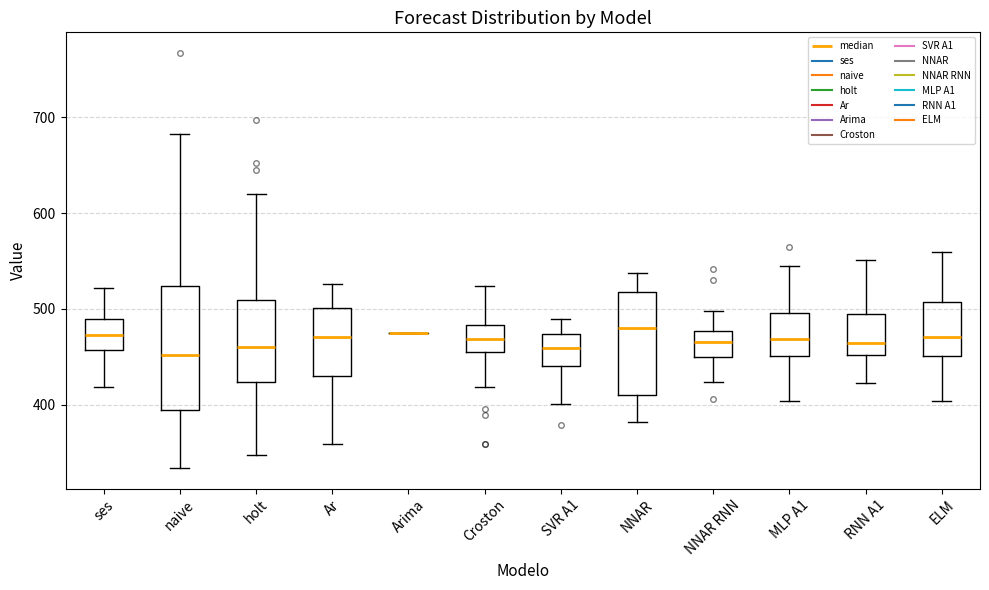

Reading left to right, read every box against the y-axis: the position of its median line, the range the box covers, and the ends of its whiskers. The values are not printed on the chart, so give them approximately, as read against the axis.

ses: median 470, box 460 to 490, whiskers 420 to 520
naive: median 450, box 390 to 520, whiskers 330 to 680
holt: median 460, box 420 to 510, whiskers 350 to 620
Ar: median 470, box 430 to 500, whiskers 360 to 530
Arima: box collapsed to a line at 470, whiskers 470 to 470
Croston: median 470, box 460 to 480, whiskers 420 to 520
SVR A1: median 460, box 440 to 470, whiskers 400 to 490
NNAR: median 480, box 410 to 520, whiskers 380 to 540
NNAR RNN: median 470, box 450 to 480, whiskers 420 to 500
MLP A1: median 470, box 450 to 500, whiskers 400 to 540
RNN A1: median 460, box 450 to 490, whiskers 420 to 550
ELM: median 470, box 450 to 510, whiskers 400 to 560